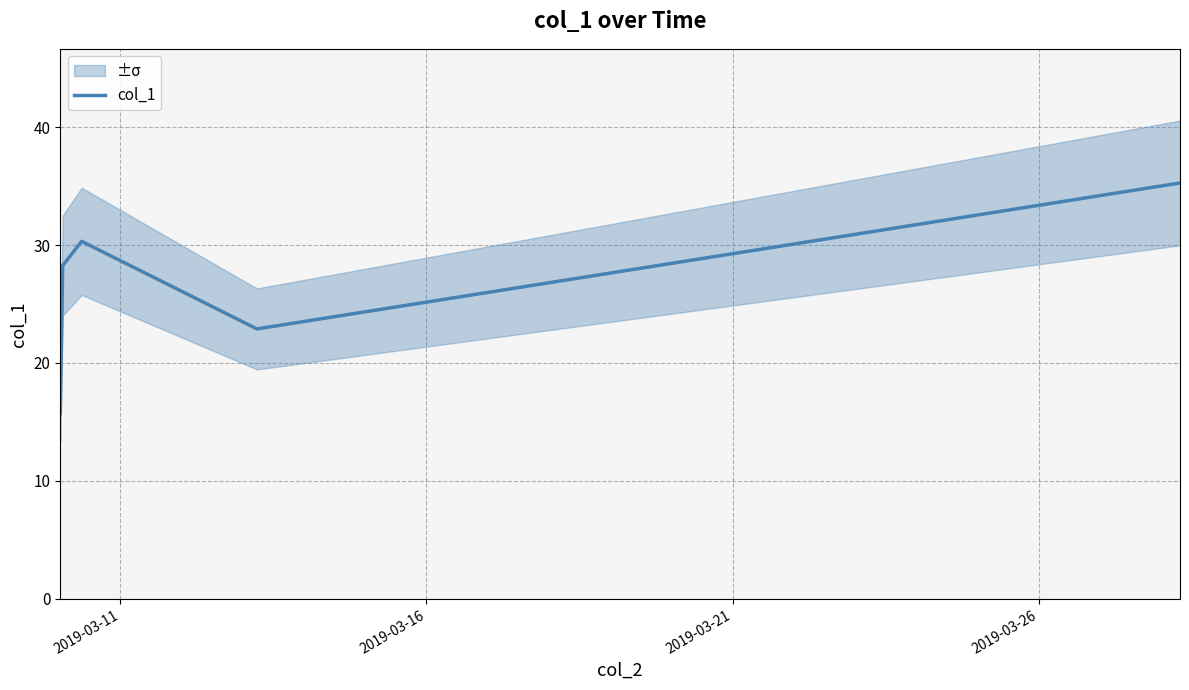

Is this an area chart (filled region under the line)?

No